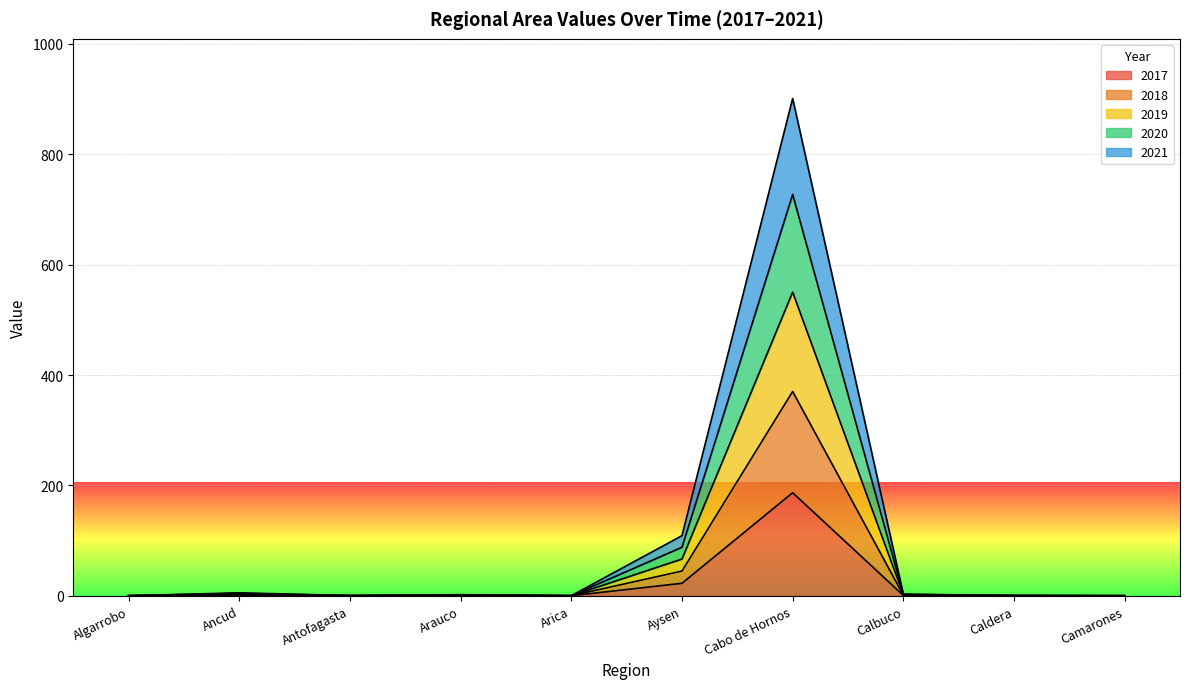

At which category is the sum across all series the highest?

Cabo de Hornos